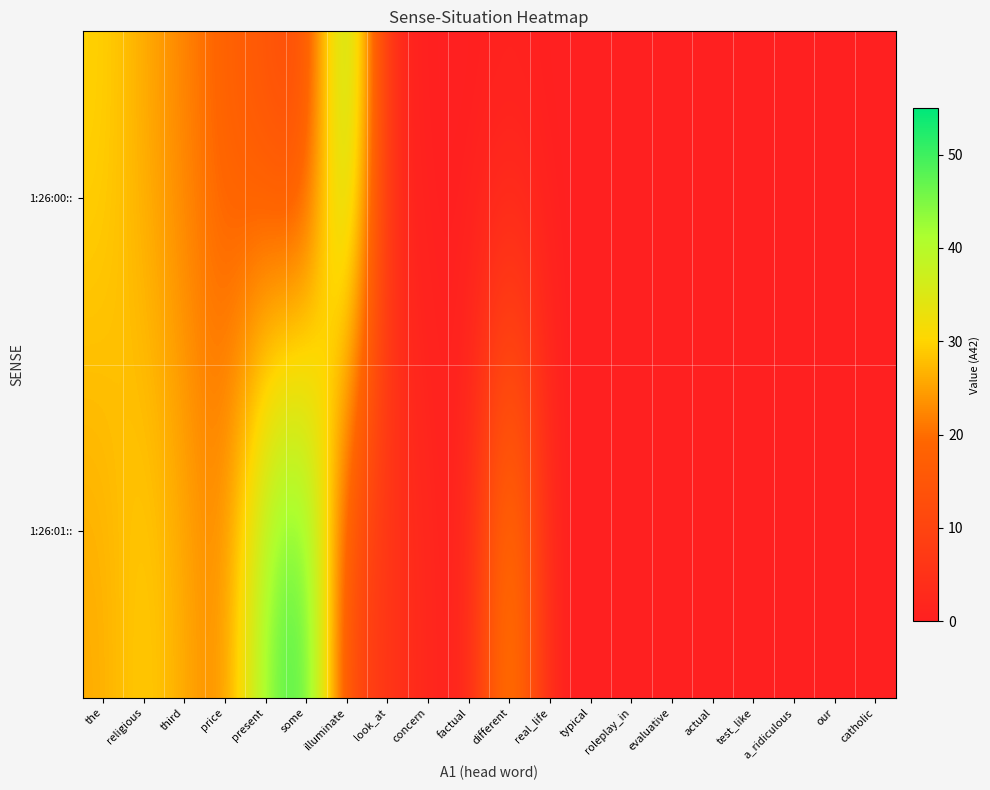

Rank the series by their average value, from highest to lowest.

1:26:01::, 1:26:00::